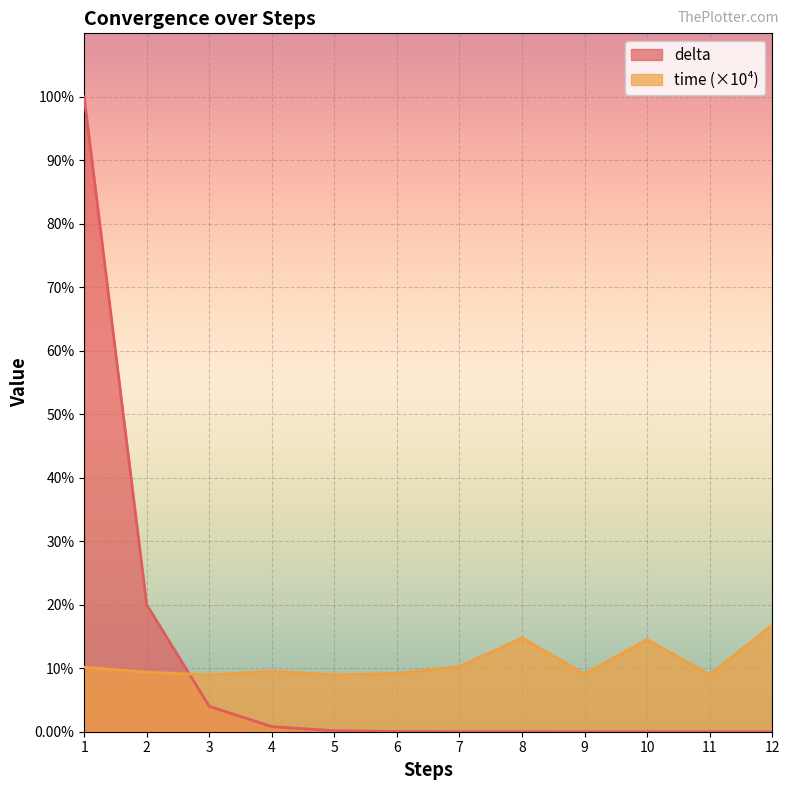

What is the lowest value of the time series?

8.9